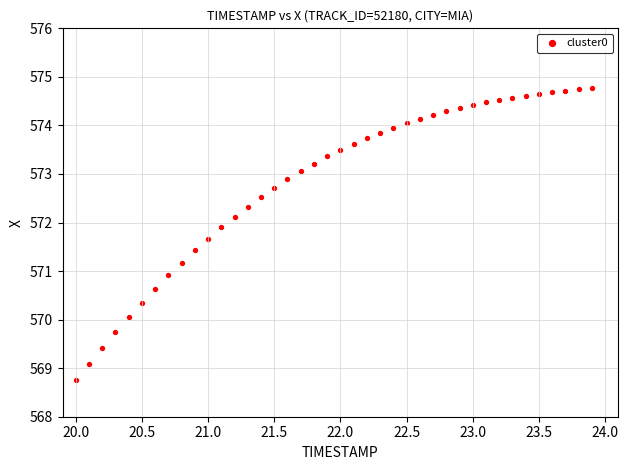

What is the range of X values (max minus min)?

3.9